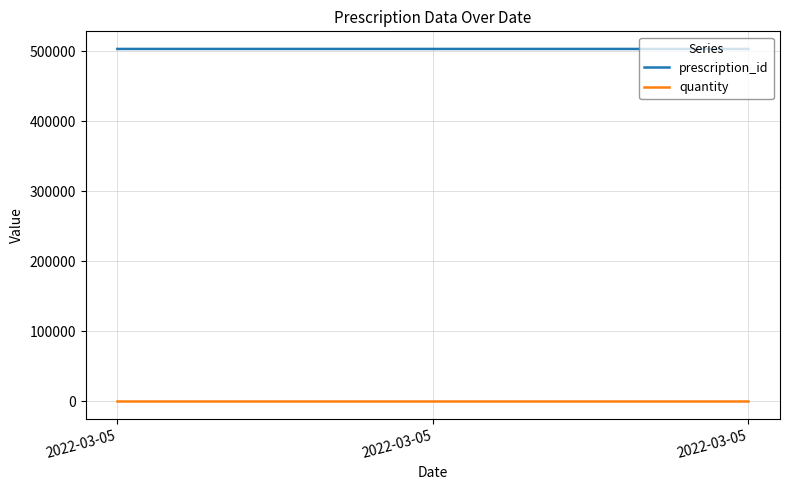

What is the difference between the maximum and minimum values in the prescription_id series?

1